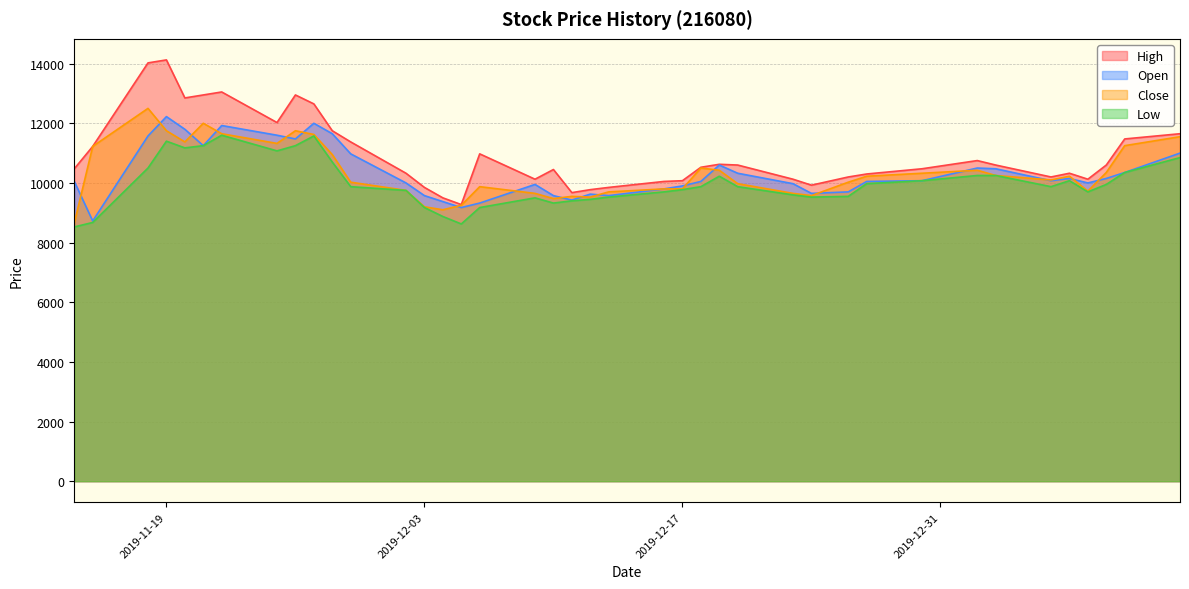

Does the chart display data point markers on the line(s)?

No